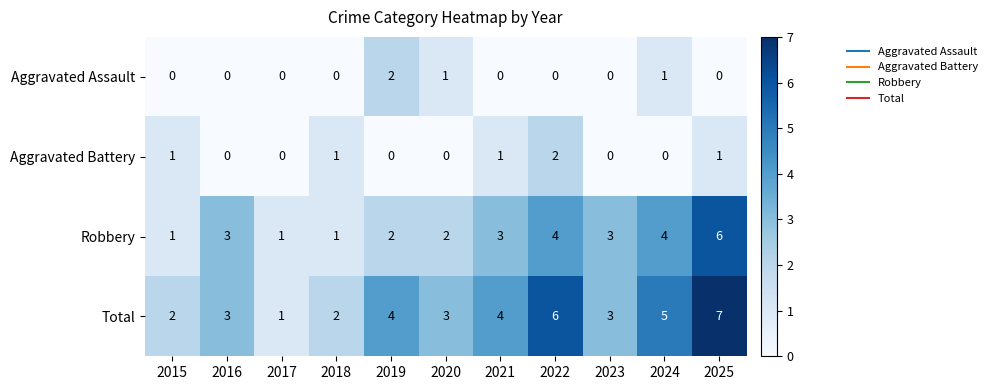

How many Robbery values are between 1 and 4?

10